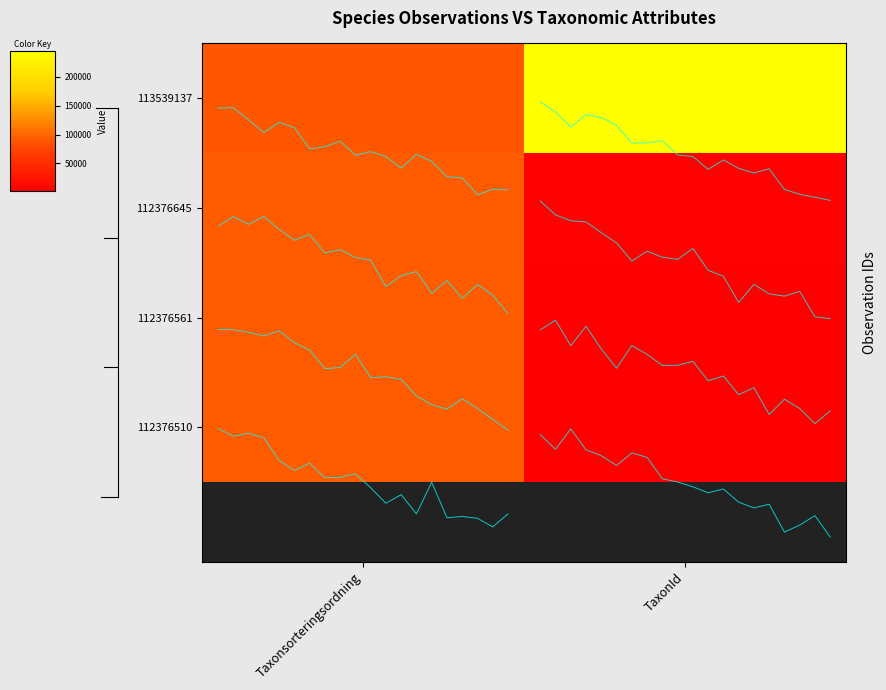

Which series has the largest range (max minus min)?

113539137